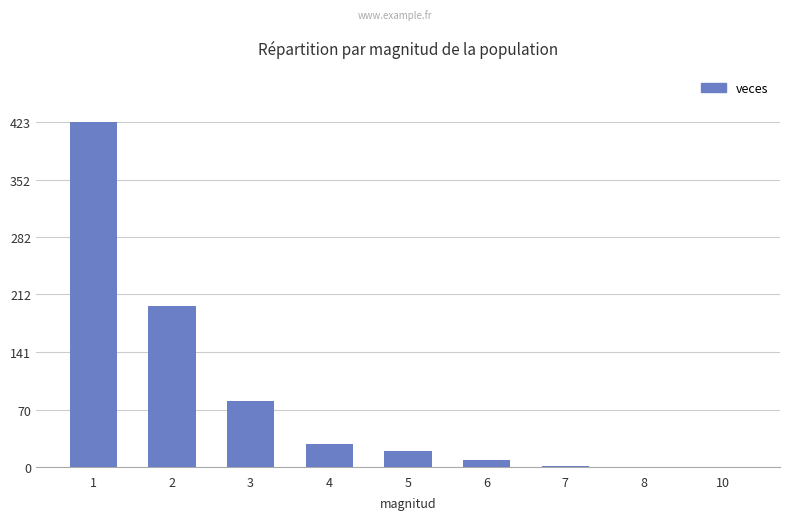

What is the sum of all values?

764